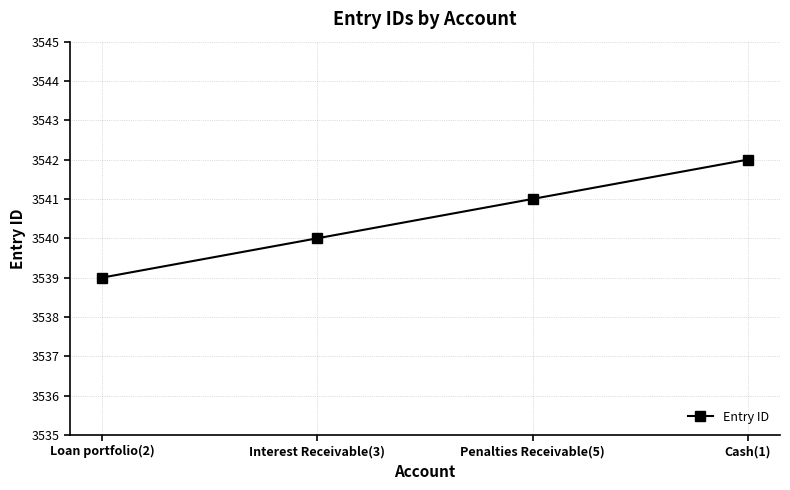

What is the change in value from Interest Receivable(3) to Penalties Receivable(5)?

+1